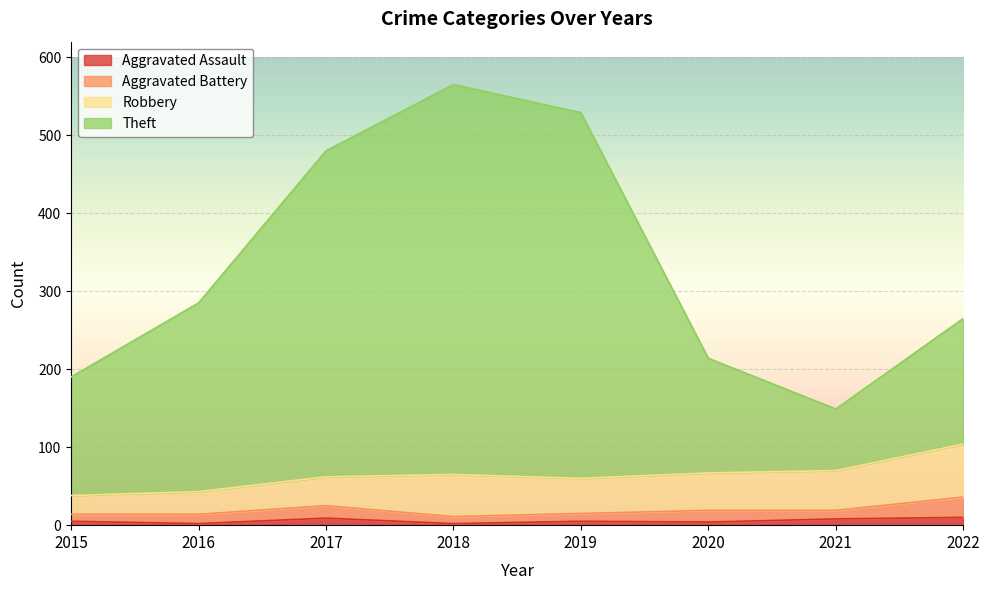

At how many categories does at least one series exceed 347?

3